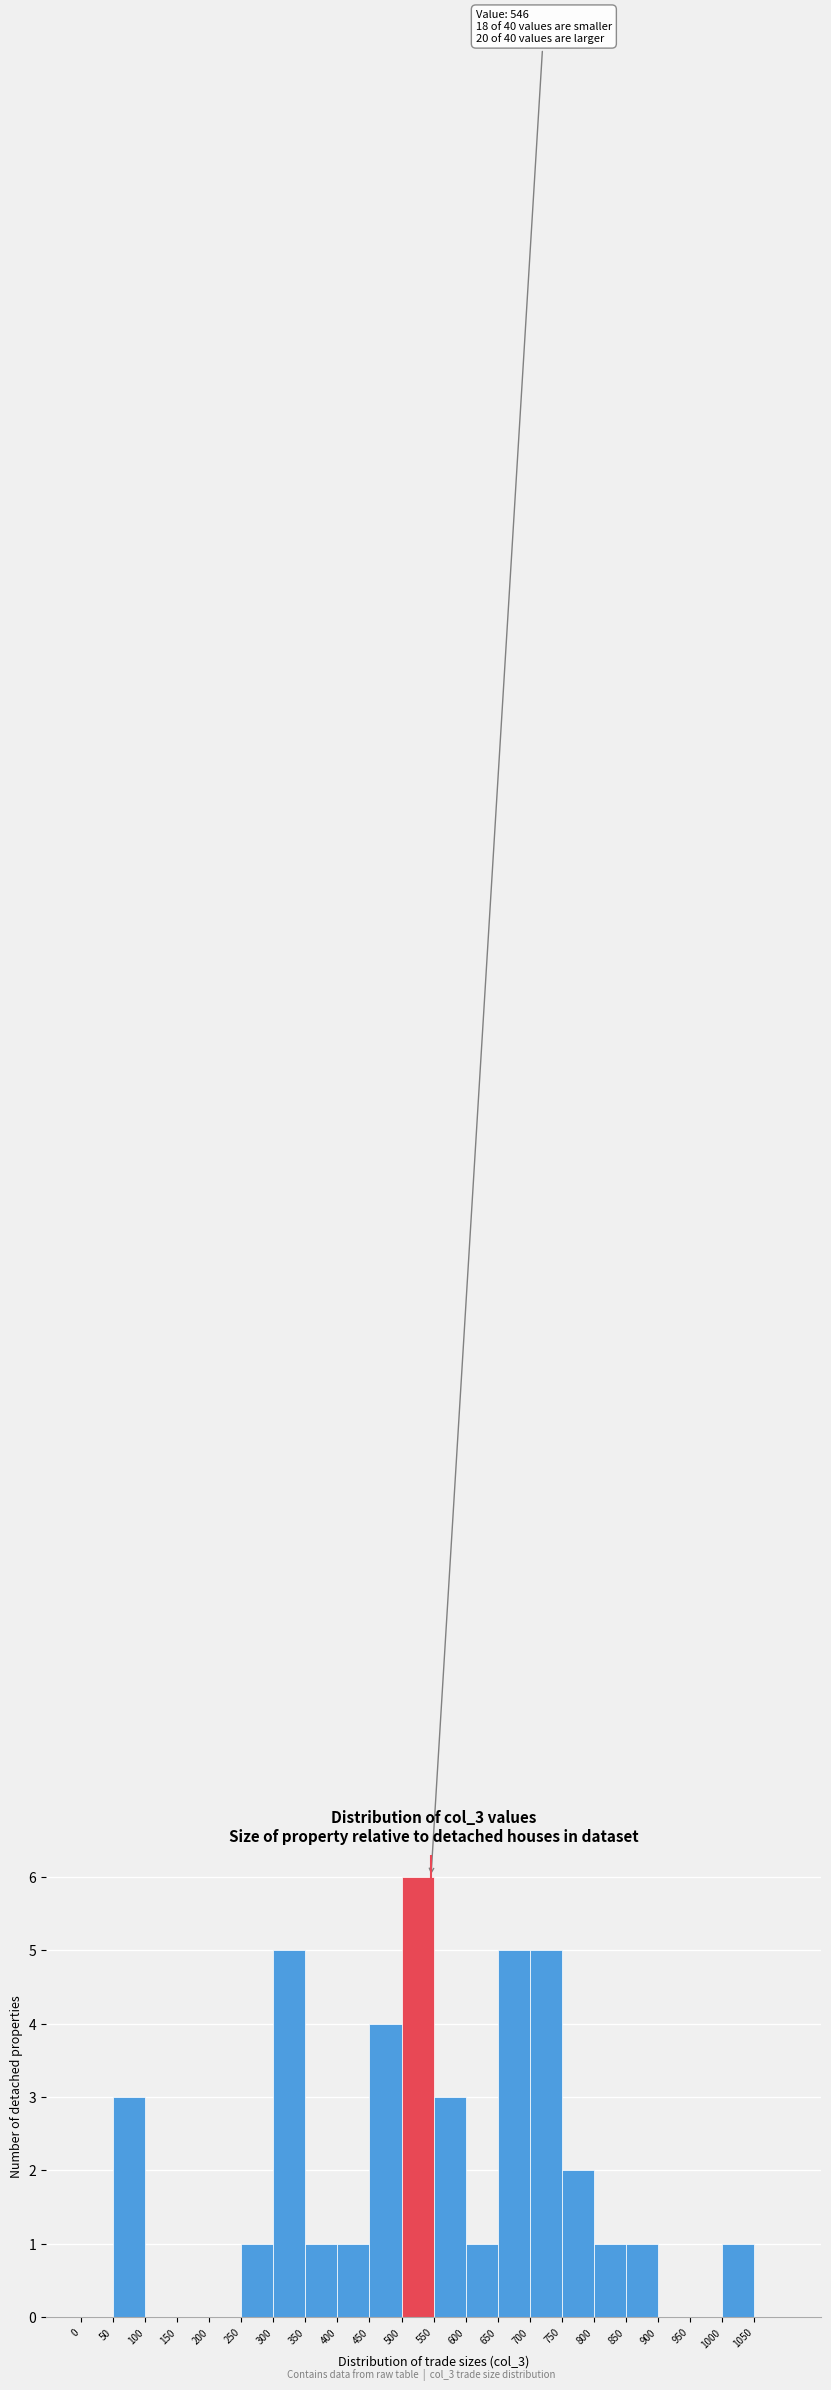

Which range on the x-axis has the tallest bar?

500 to 550